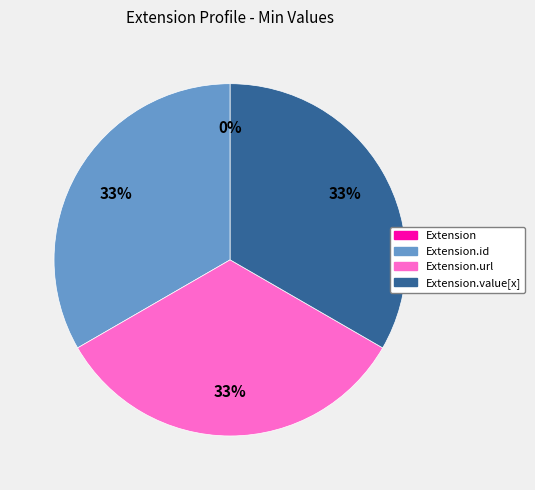

Rank the categories by value from lowest to highest.

Extension, Extension.id, Extension.url, Extension.value[x]